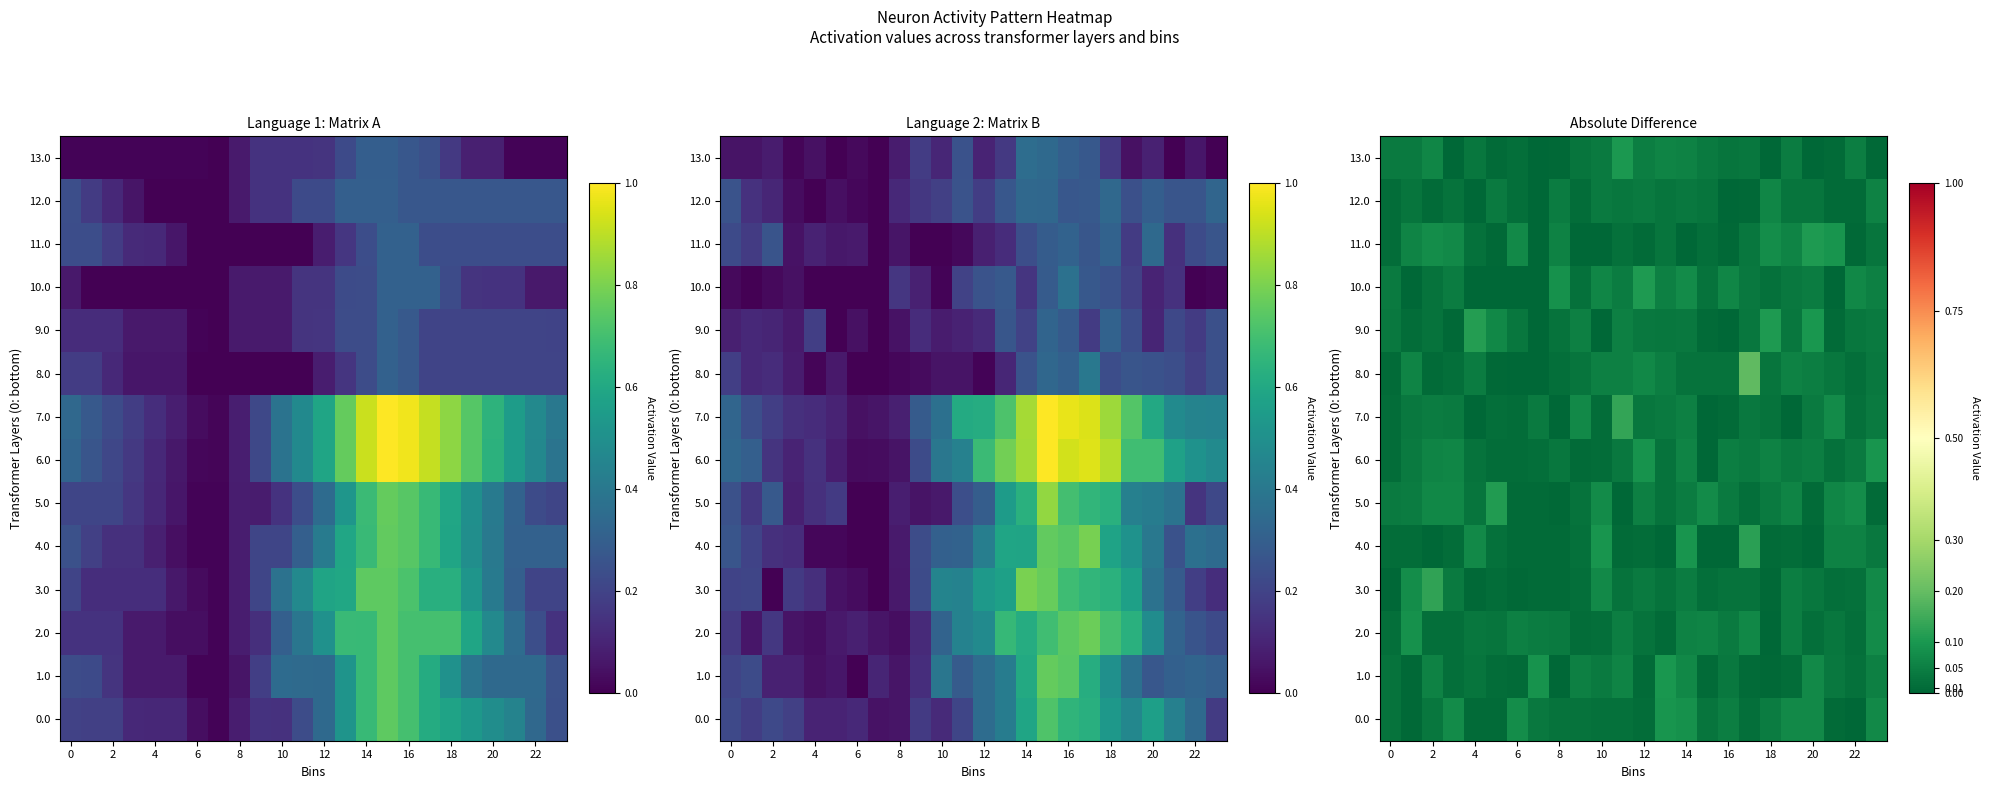

What is the total value across all series at 20?

0.6